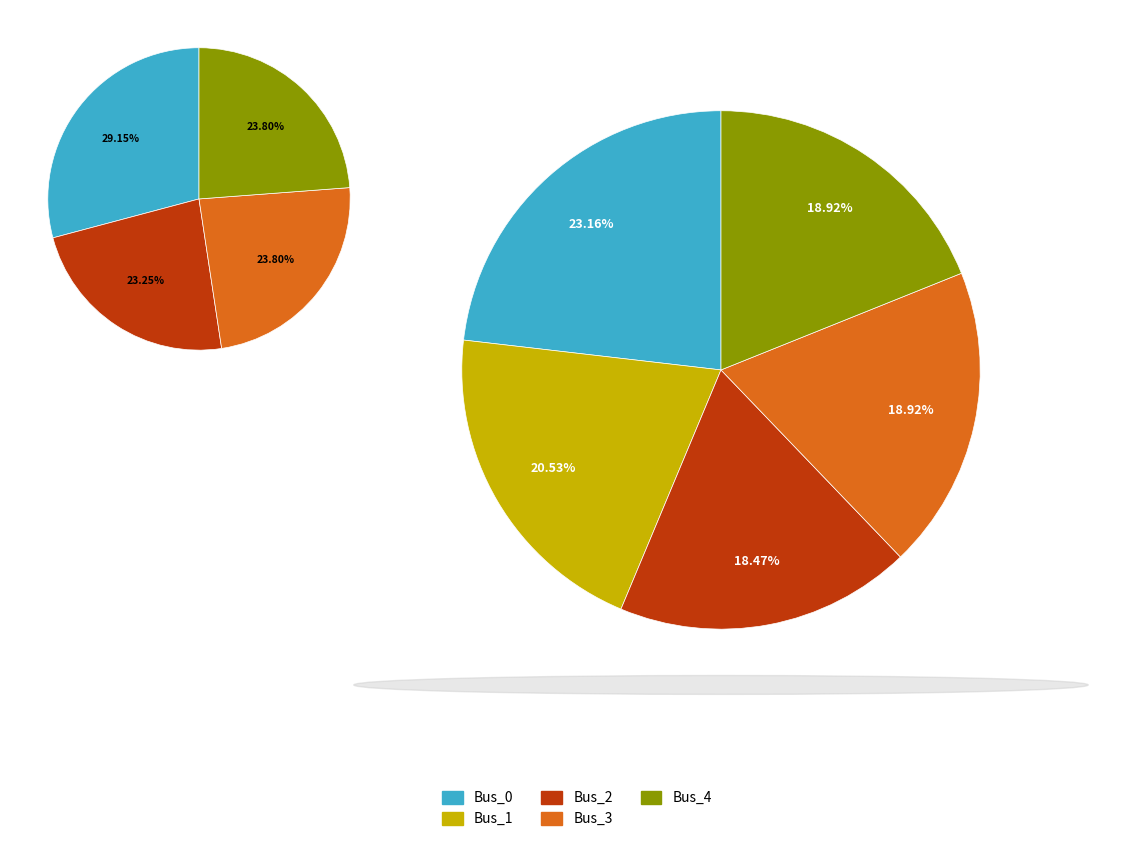

Does Bus_0 account for over 50% of the chart?

No